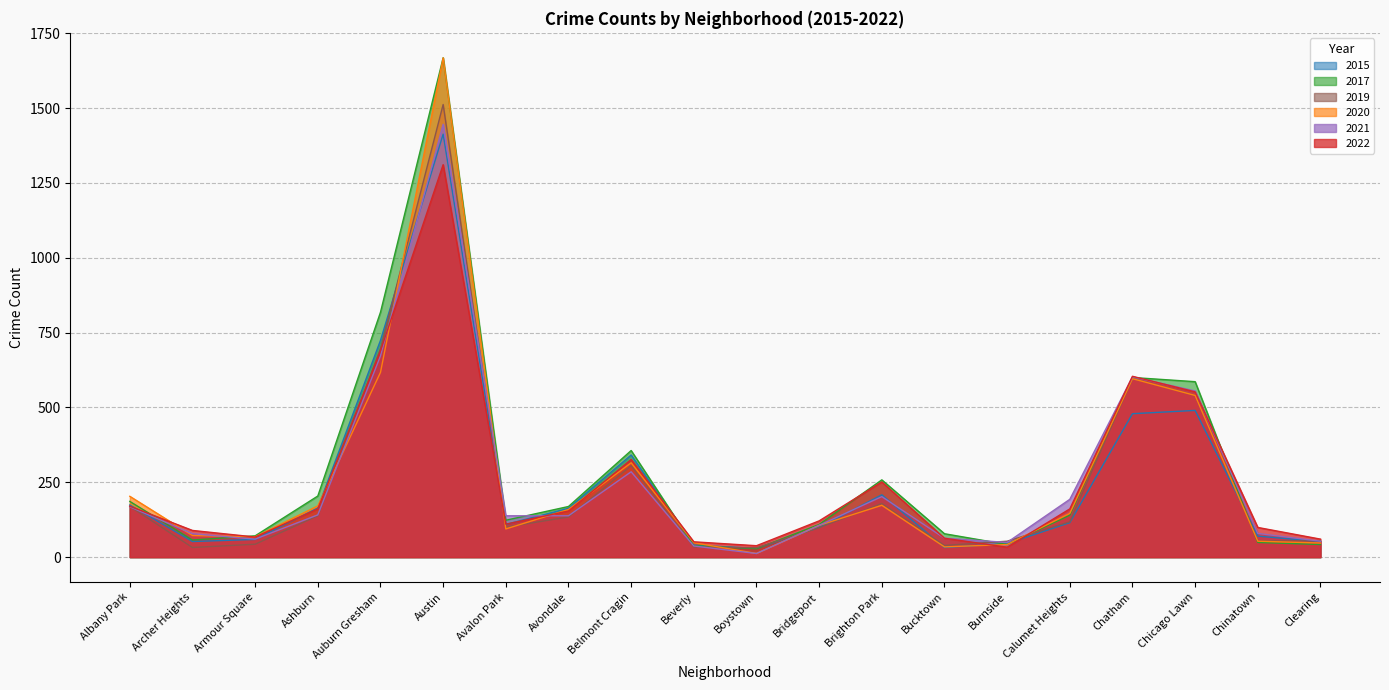

Between Austin and Armour Square, which is larger?

Austin